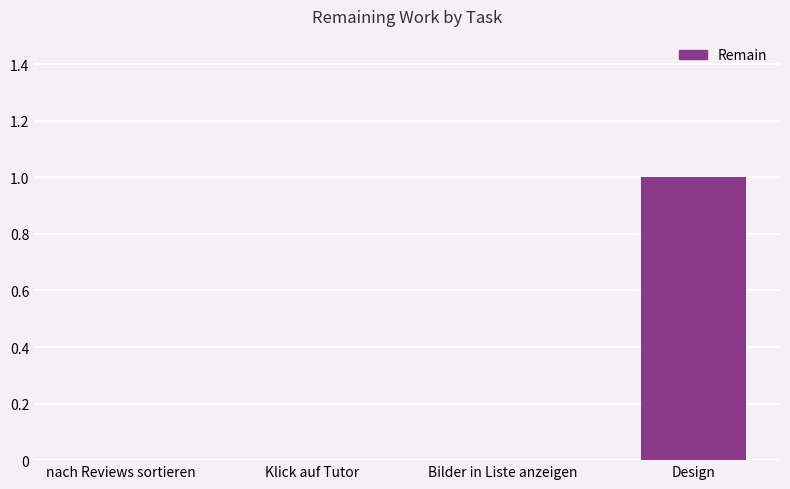

Between Klick auf Tutor and Design, which is larger?

Design